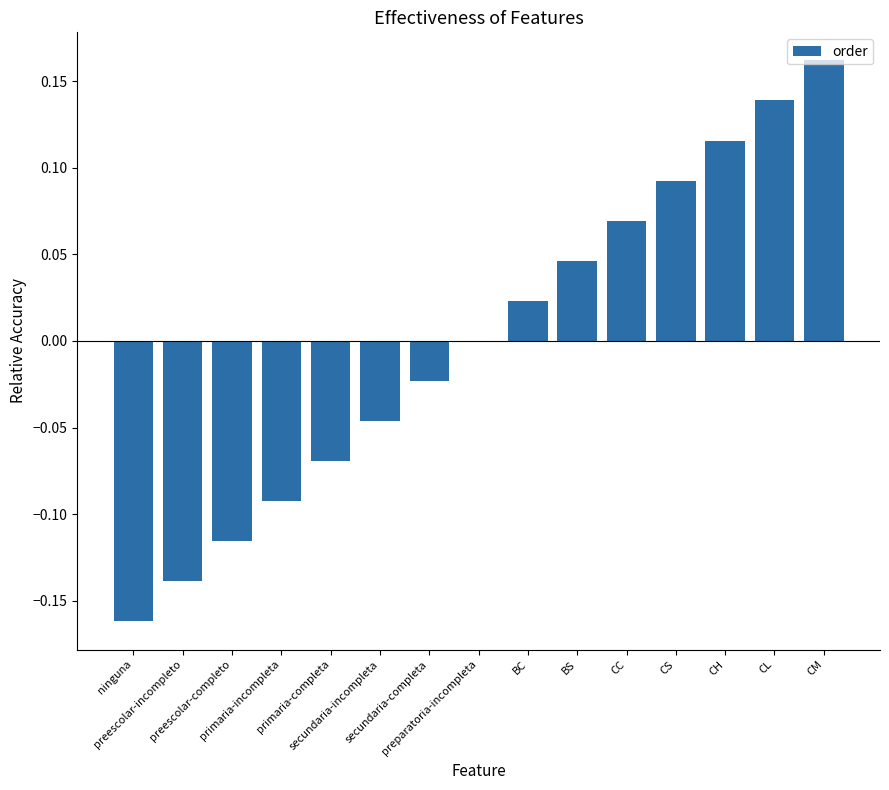

Which label corresponds to the largest value in the chart?

CM